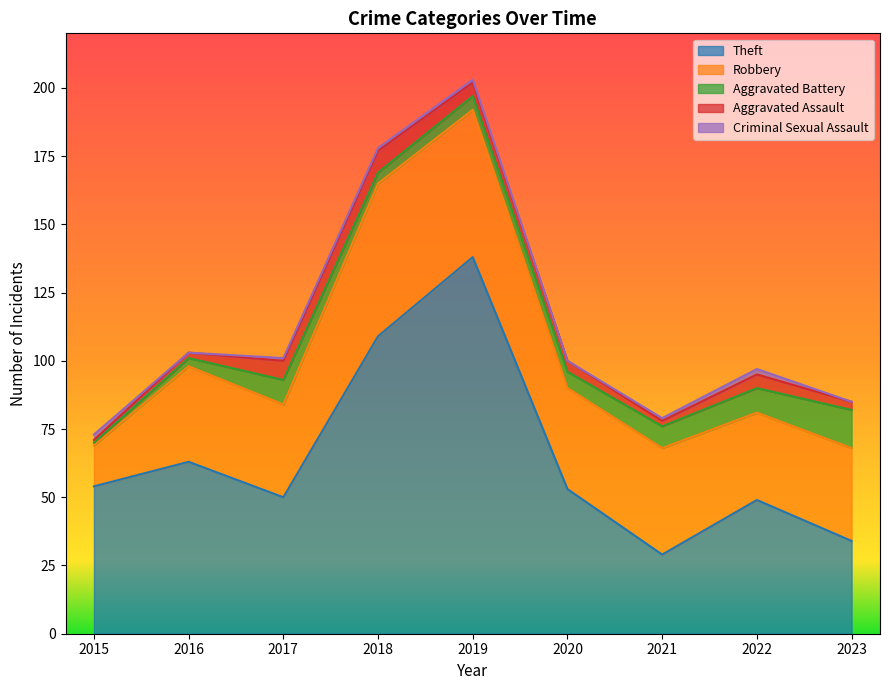

Reading left to right, what are all the values shown in this chart?

Theft: 2015=54	2016=63	2017=50	2018=109	2019=138	2020=53	2021=29	2022=49	2023=34
Robbery: 2015=15	2016=35	2017=34	2018=56	2019=54	2020=37	2021=39	2022=32	2023=34
Aggravated Battery: 2015=1	2016=3	2017=9	2018=4	2019=5	2020=6	2021=8	2022=9	2023=14
Aggravated Assault: 2015=1	2016=2	2017=7	2018=8	2019=5	2020=4	2021=2	2022=5	2023=3
Criminal Sexual Assault: 2015=2	2016=0	2017=1	2018=1	2019=1	2020=0	2021=1	2022=2	2023=0